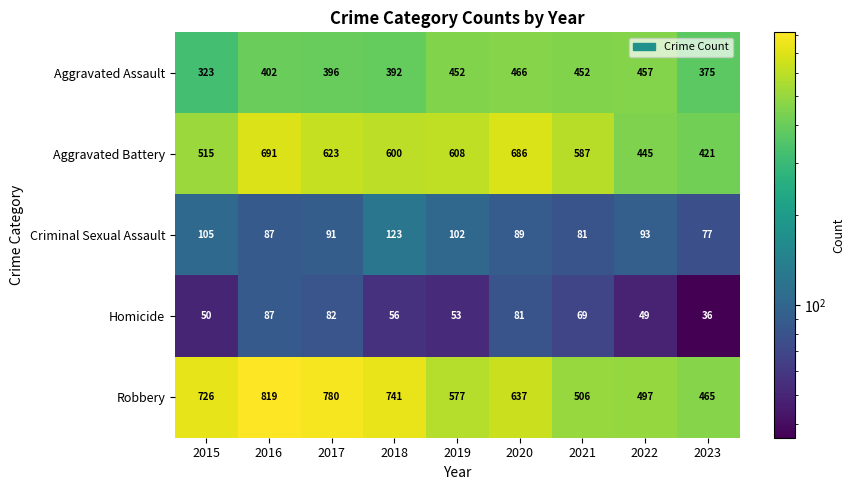

The value of Criminal Sexual Assault at 2020 is 157. True or false?

False